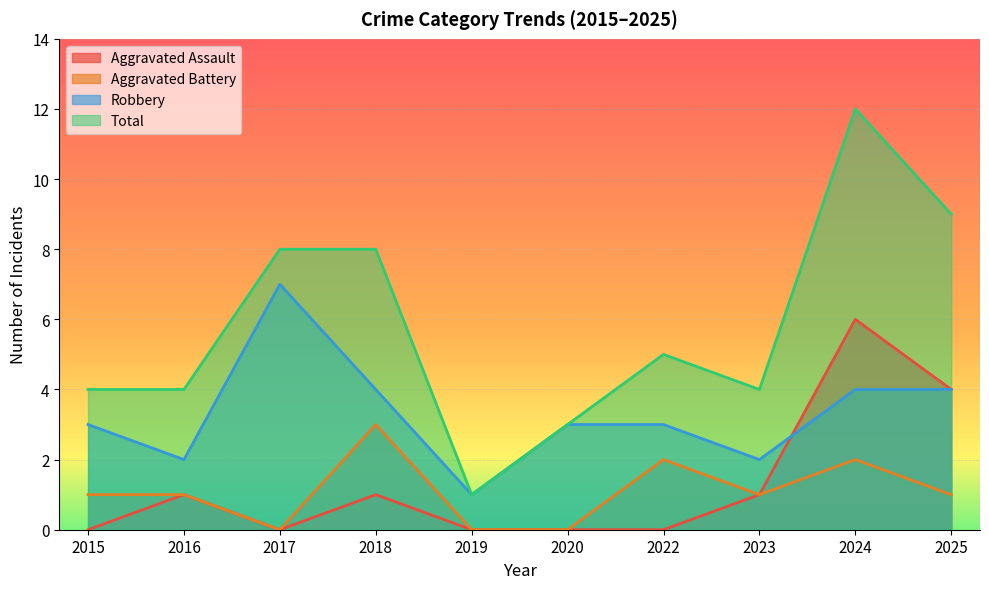

What are all the series names shown in the legend?

Aggravated Assault, Aggravated Battery, Robbery, Total